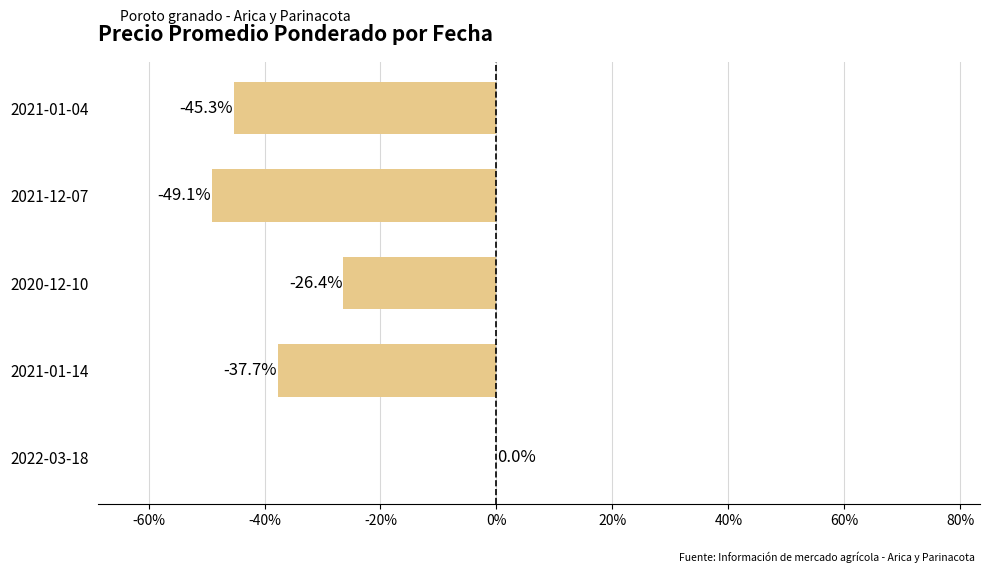

How many data points are above -37?

2